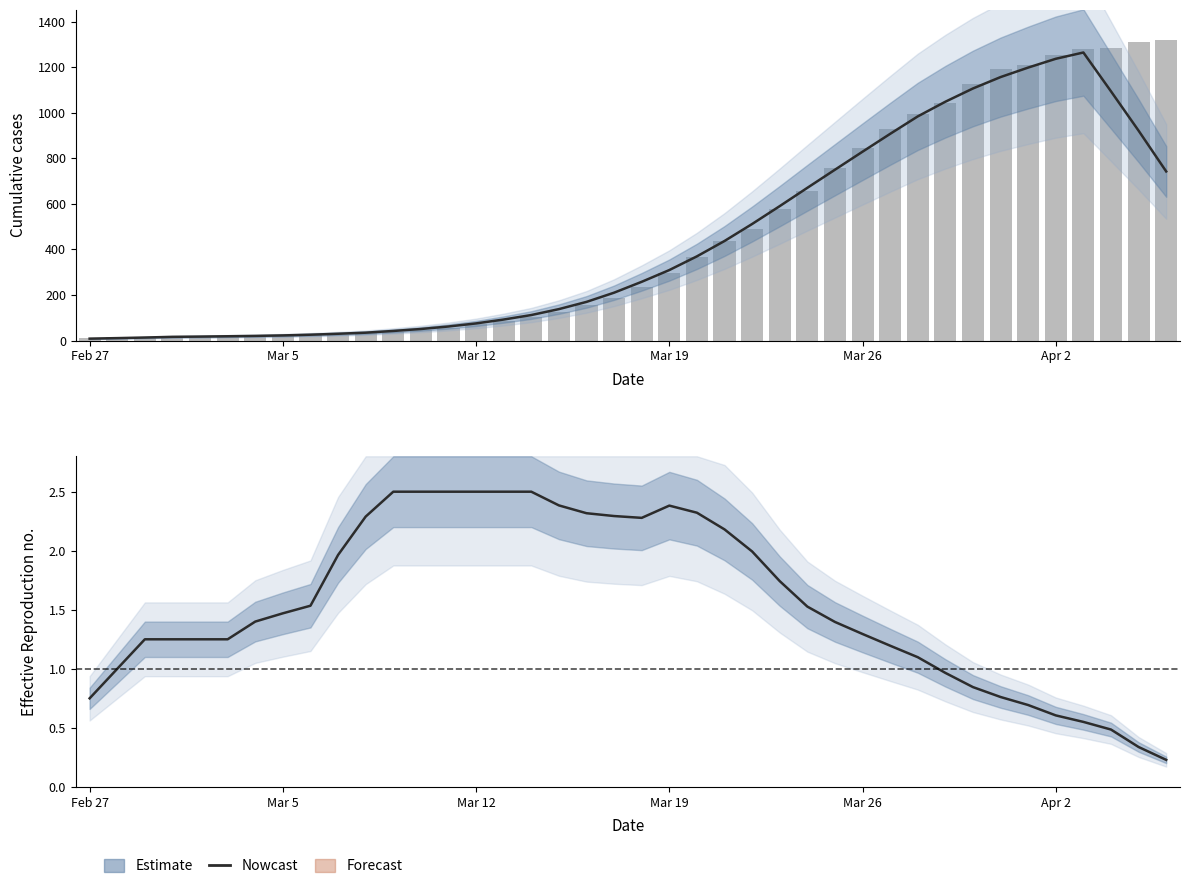

Which has a higher value, 34 or 24?

24